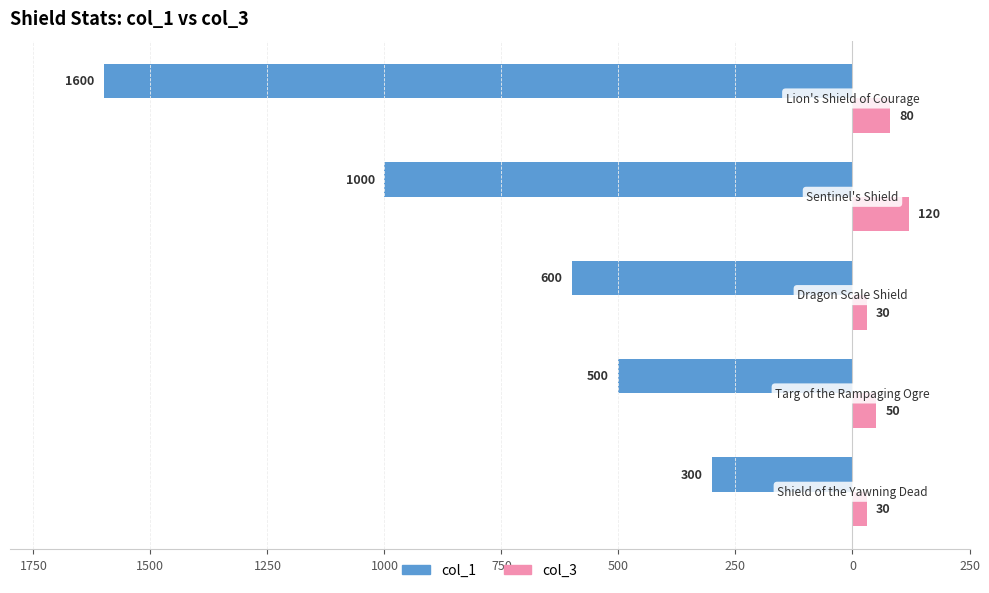

Reading left to right, transcribe all the data shown in this chart.

col_1: -300	-500	-600	-1000	-1600
col_3: 30	50	30	120	80